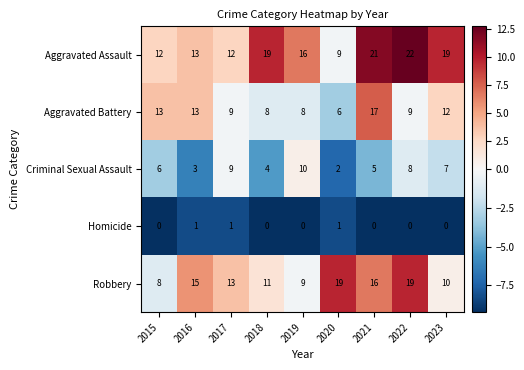

Rank the series at 2021 from lowest to highest value.

Homicide, Criminal Sexual Assault, Robbery, Aggravated Battery, Aggravated Assault